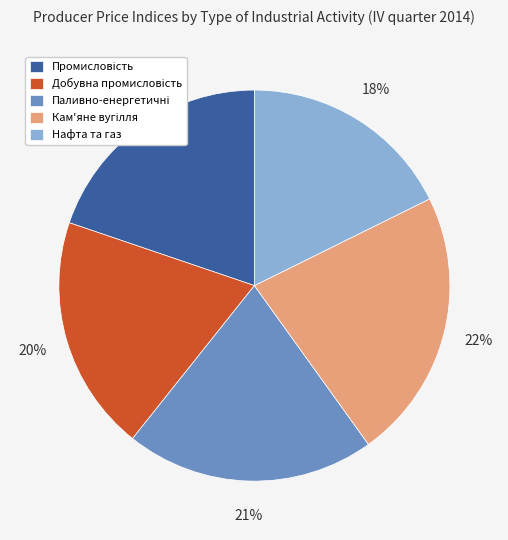

How many slices are in this pie chart?

5